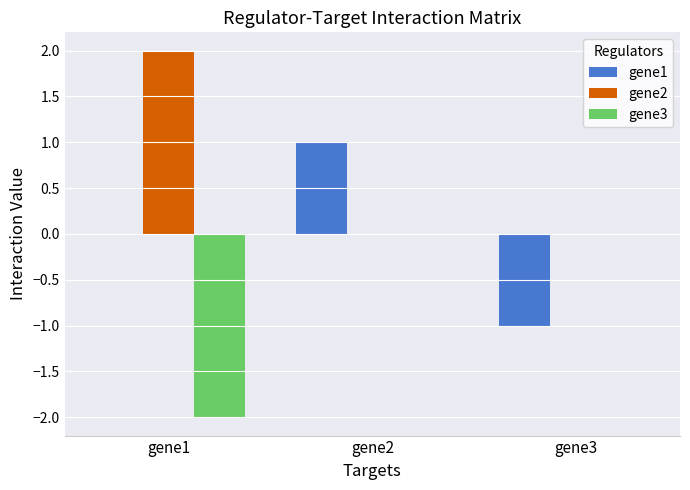

Count the number of data series in this chart.

3